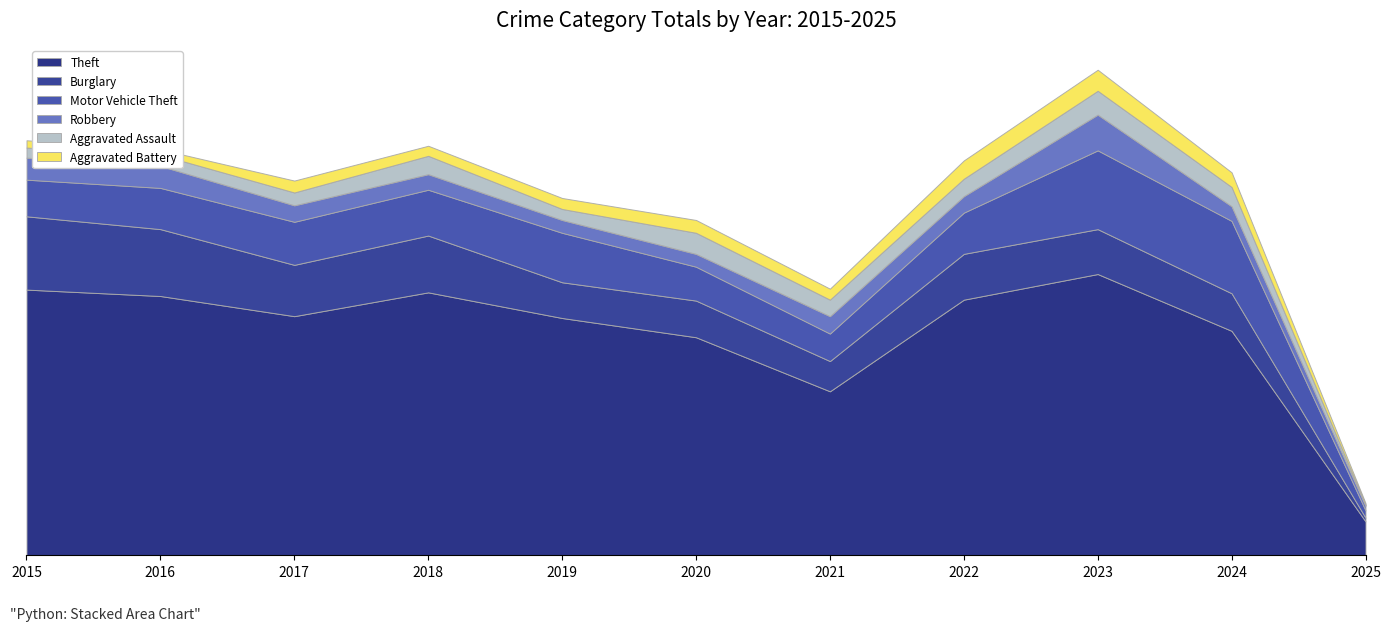

Reading right to left, extract all data points from this chart.

Theft: 37	245	307	279	179	238	259	287	261	283	290
Burglary: 4	41	49	50	33	40	39	62	56	73	80
Motor Vehicle Theft: 8	79	86	45	30	37	54	50	47	45	40
Robbery: 5	16	39	18	19	14	14	17	18	24	24
Aggravated Assault: 1	21	26	19	18	23	12	20	14	12	11
Aggravated Battery: 2	16	23	20	12	14	12	11	13	6	8